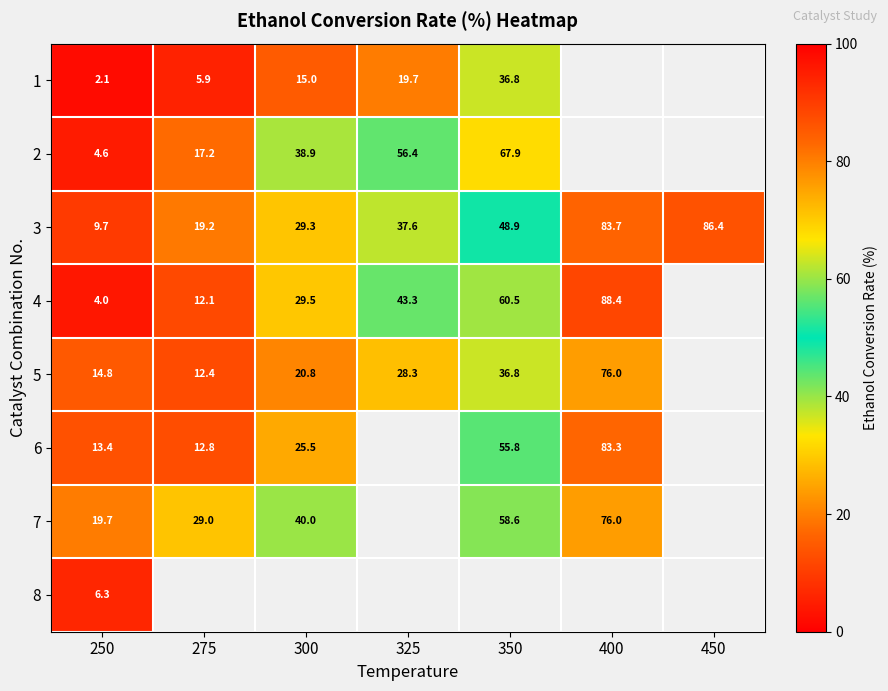

What is the average value of the 3 series?

45.0